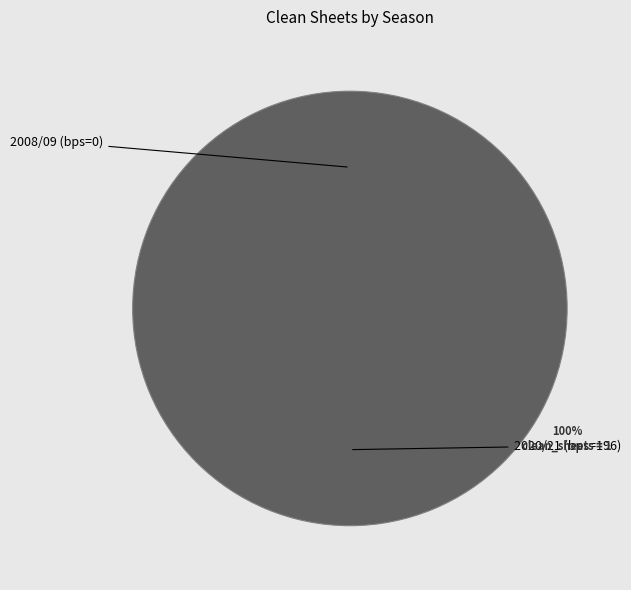

Does 2008/09 (bps=0) account for over 50% of the chart?

No